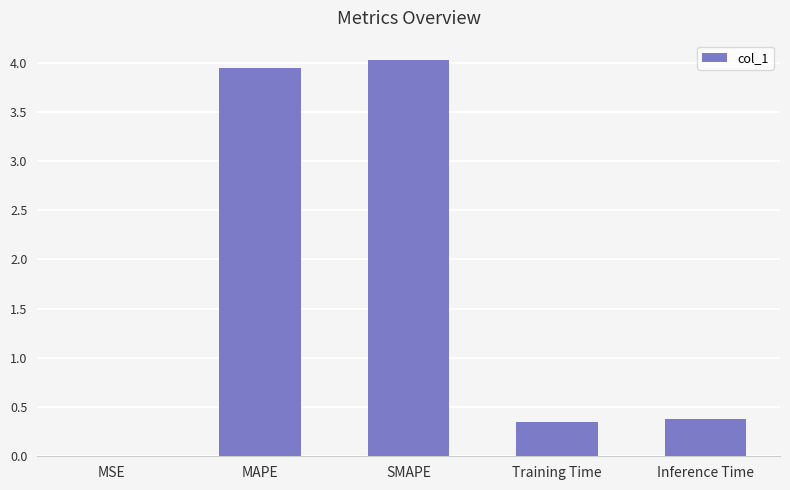

What is the ratio of the value at MAPE to the value at SMAPE?

1.0